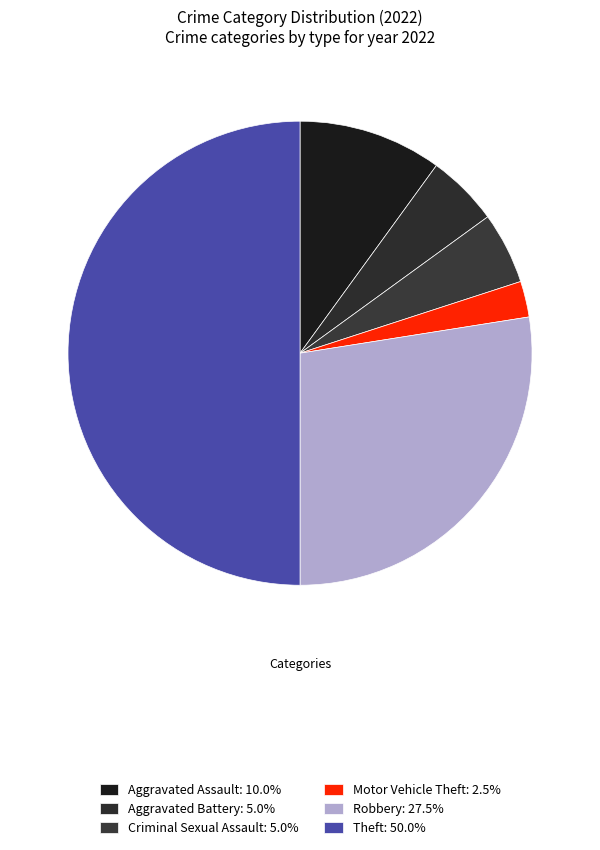

Count the number of slices in the pie.

6